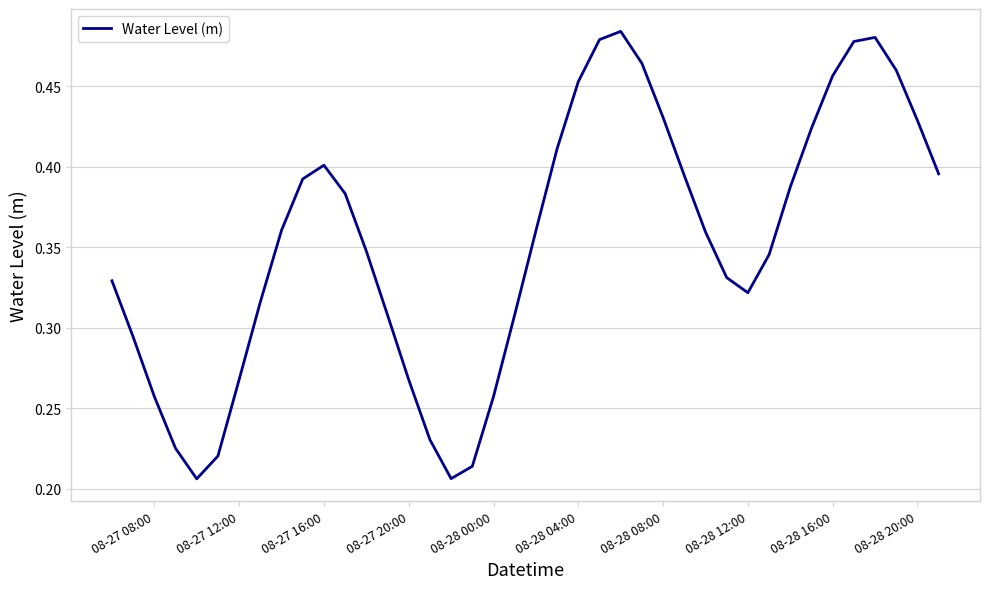

How many lines are shown in the chart?

1